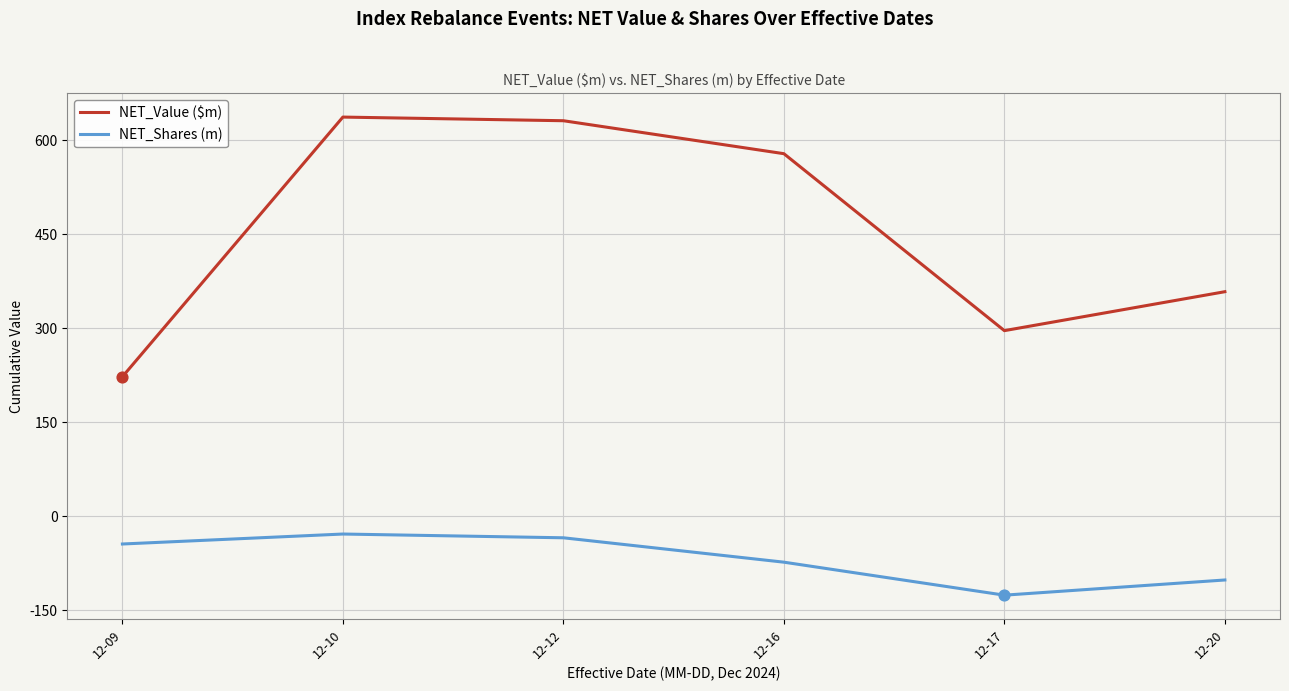

Which series has the widest spread of values?

NET_Value ($m)